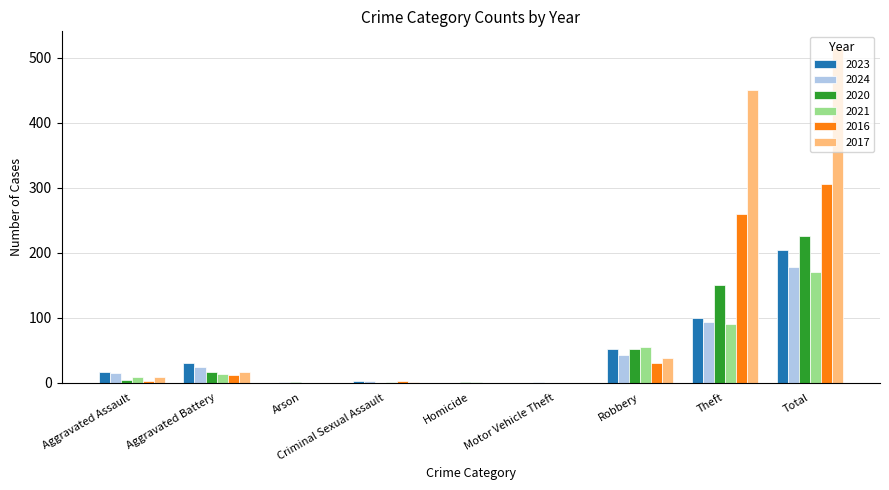

How many series are shown in this chart?

6